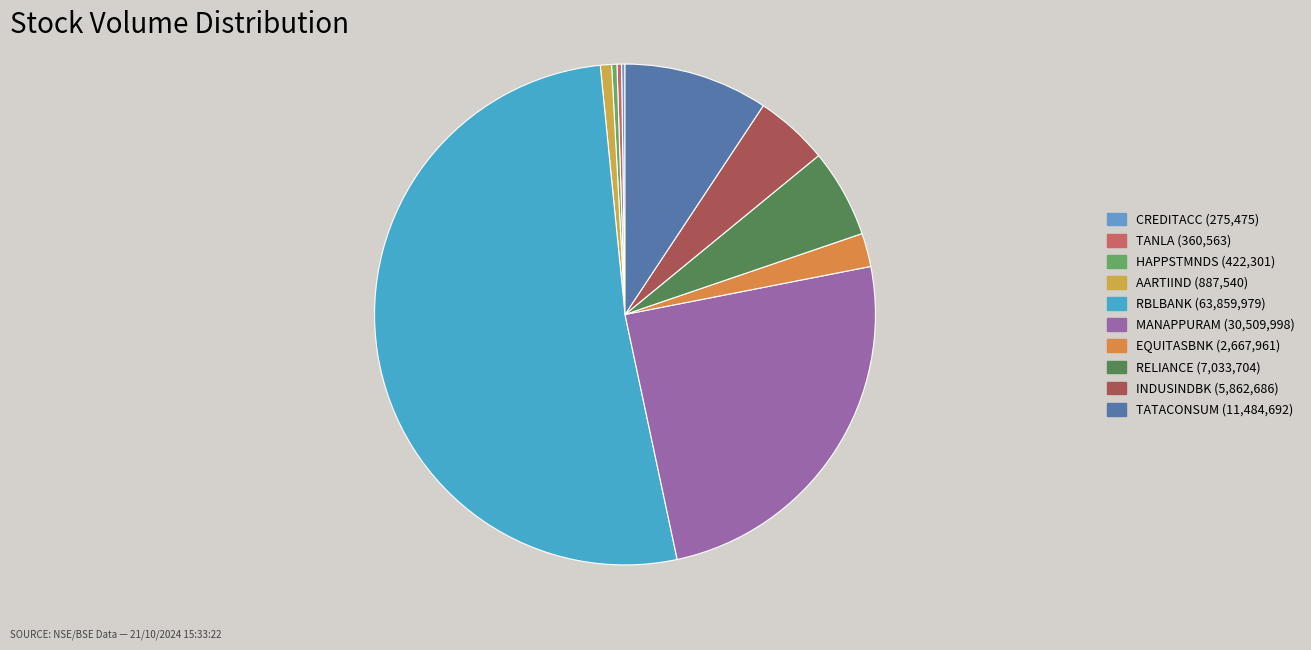

Rank the categories by value from lowest to highest.

CREDITACC (275475), TANLA (360563), HAPPSTMNDS (422301), AARTIIND (887540), EQUITASBNK (2667961), INDUSINDBK (5862686), RELIANCE (7033704), TATACONSUM (11484692), MANAPPURAM (30509998), RBLBANK (63859979)